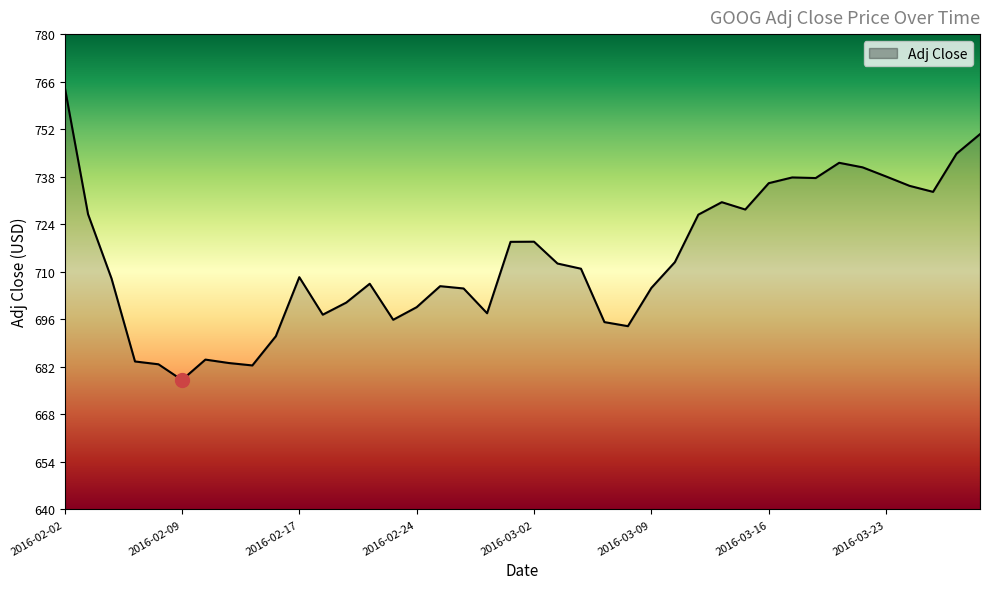

What is the maximum value shown in the chart?

764.7